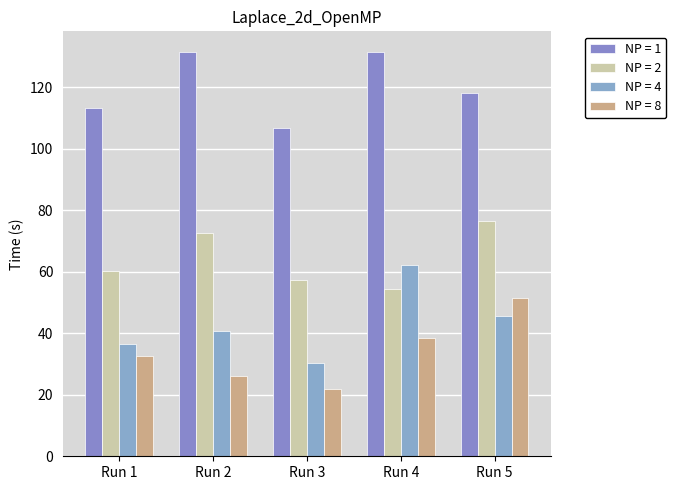

What is the average value of the NP = 4 series?

43.1